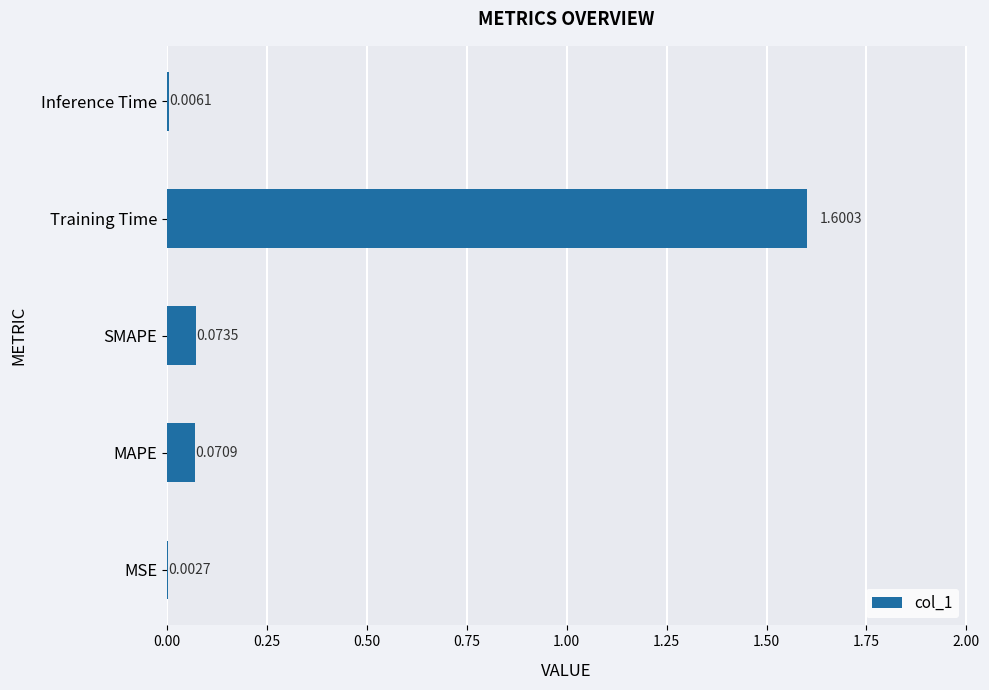

What is the sum of all values?

1.8